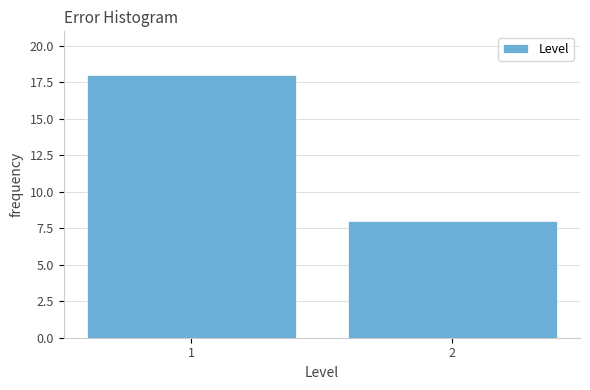

Reading left to right, list all the values displayed in this chart.

18	8